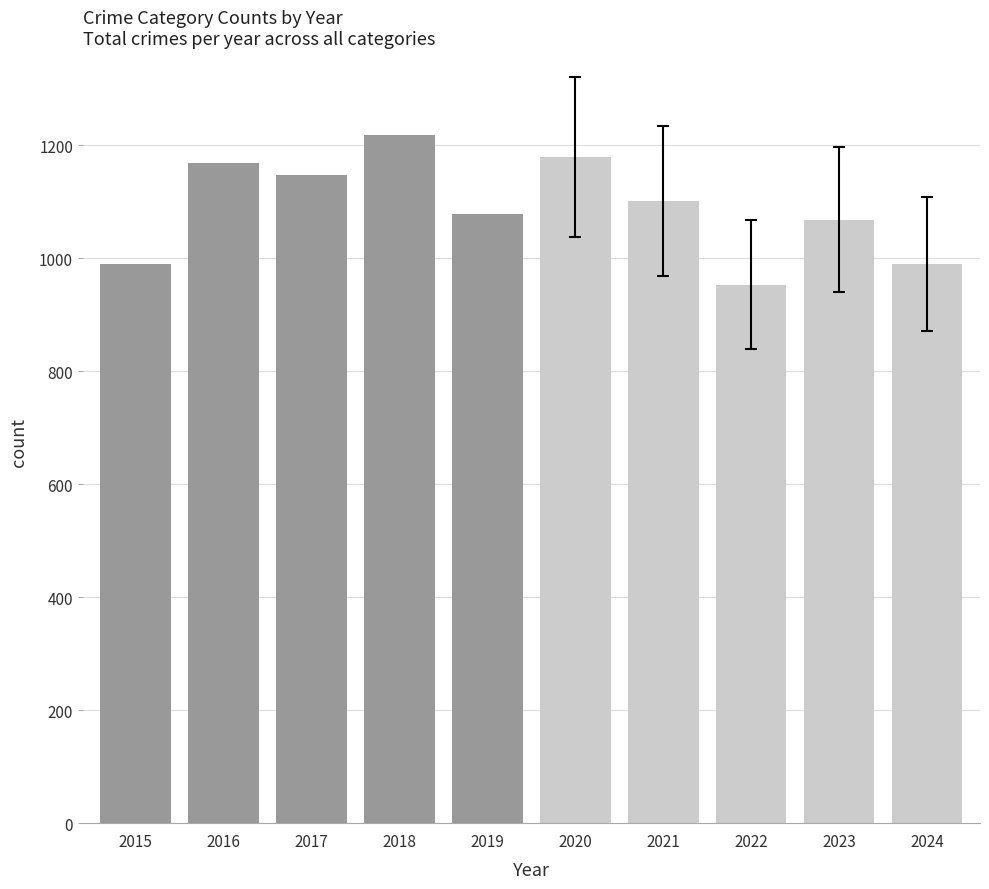

Are the bars horizontal?

No